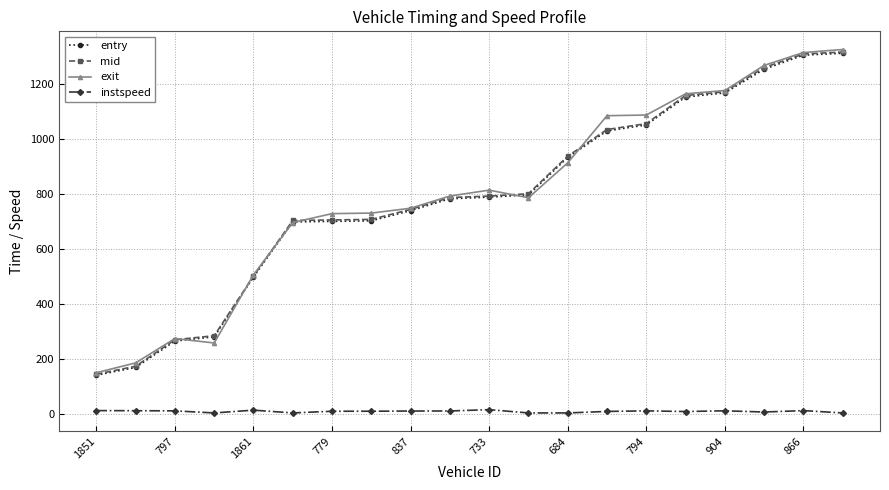

What is the value of the mid point at the 5th from the left?

501.4